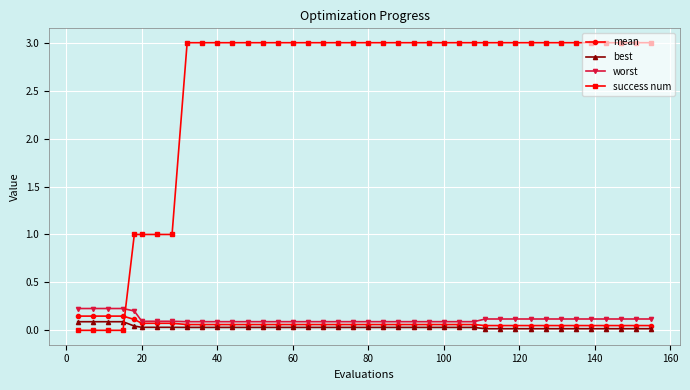

What are all the series names shown in the legend?

mean, best, worst, success num